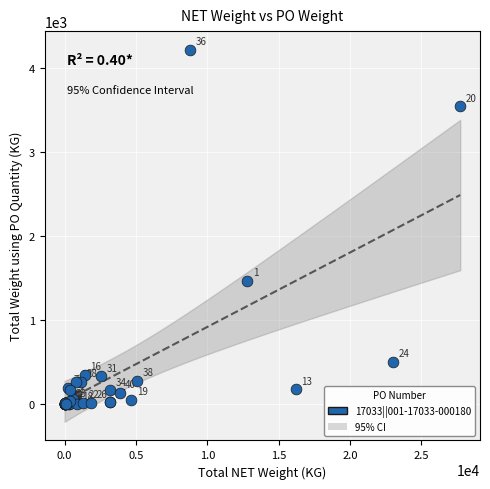

What Y value in the scatter plot is closest to 2108?

1468.6